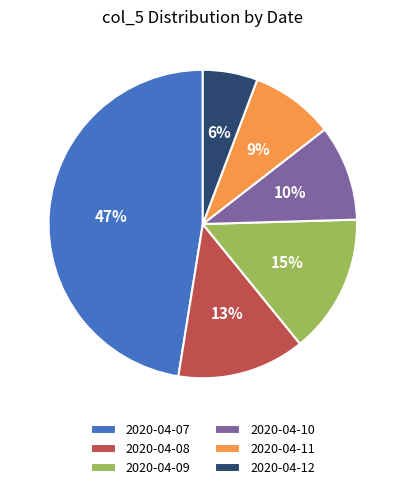

The 2020-04-08 slice represents 25% of the pie. True or false?

False